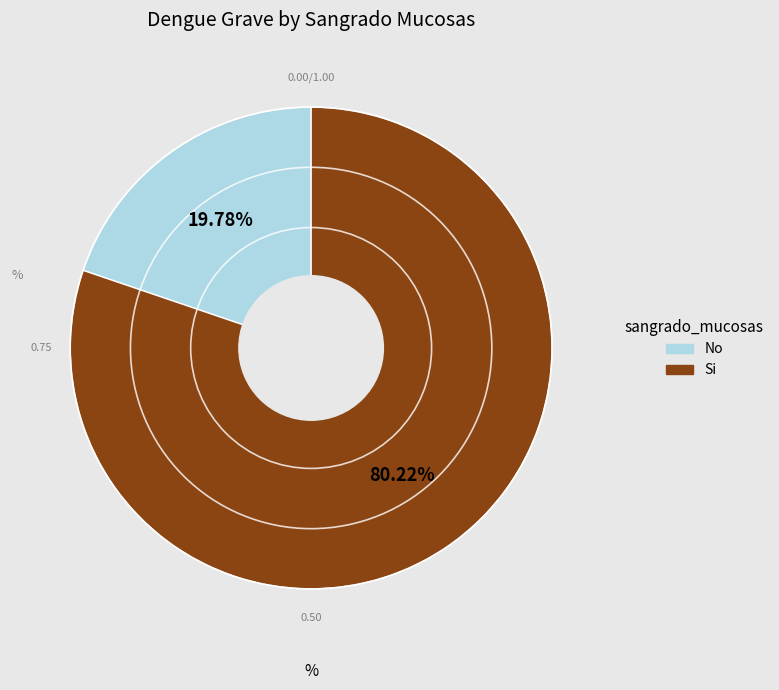

To the nearest percent, what is the difference between the largest and smallest slice percentages?

60%